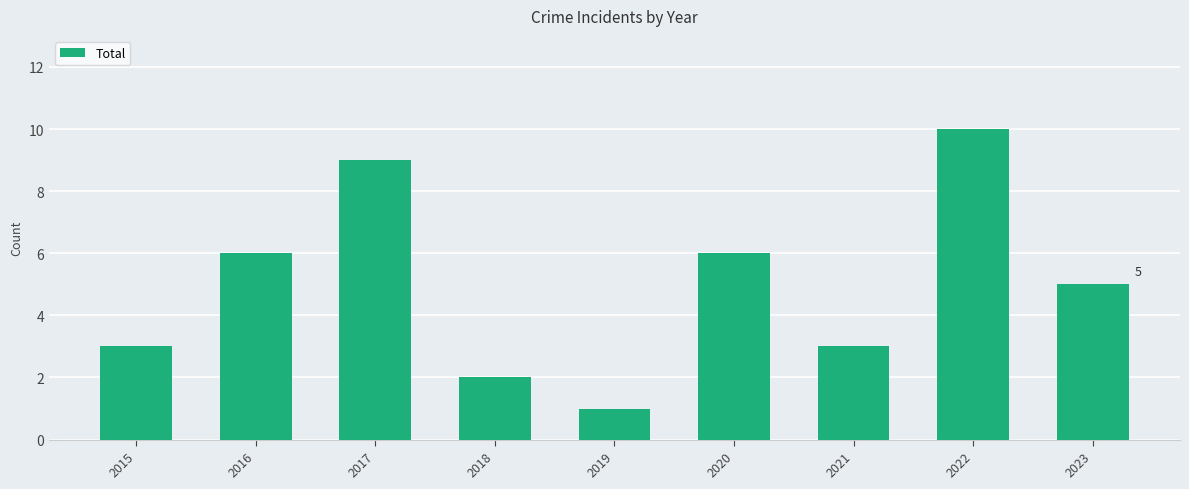

Reading left to right, transcribe all the data shown in this chart.

3	6	9	2	1	6	3	10	5